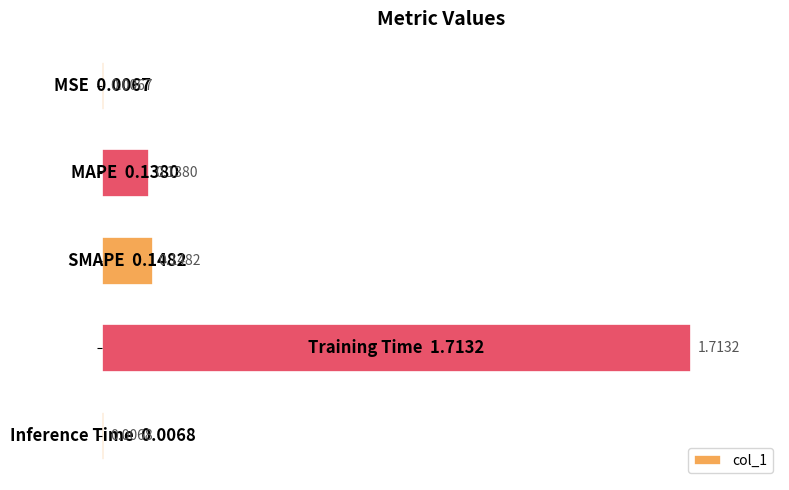

Are the bars grouped side by side (vs. stacked)?

No